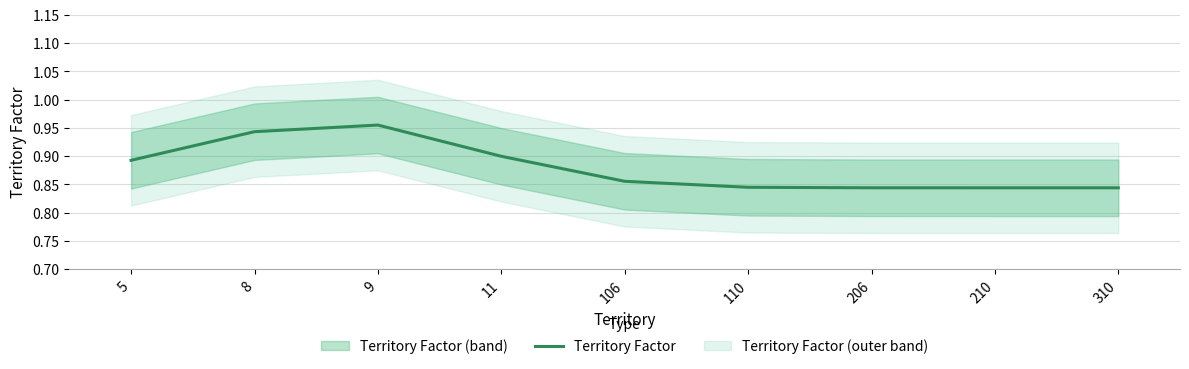

What is the value of the 3rd point from the left?

1.0